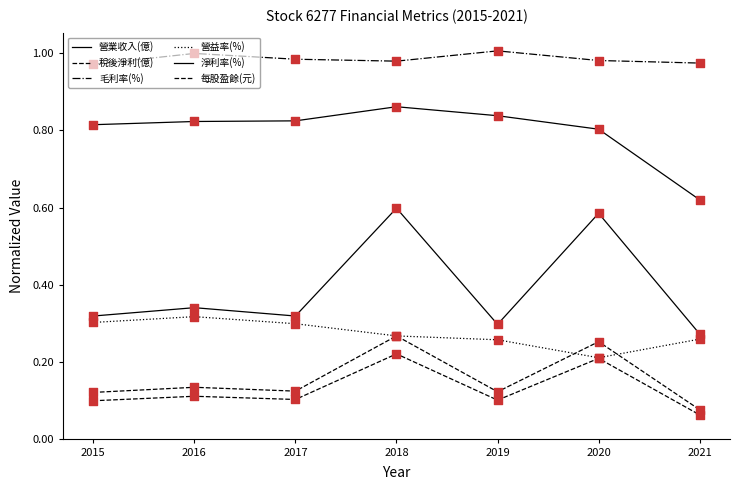

Is the value of 稅後淨利(億) at 2017 greater than the value of 淨利率(%) at 2015?

No